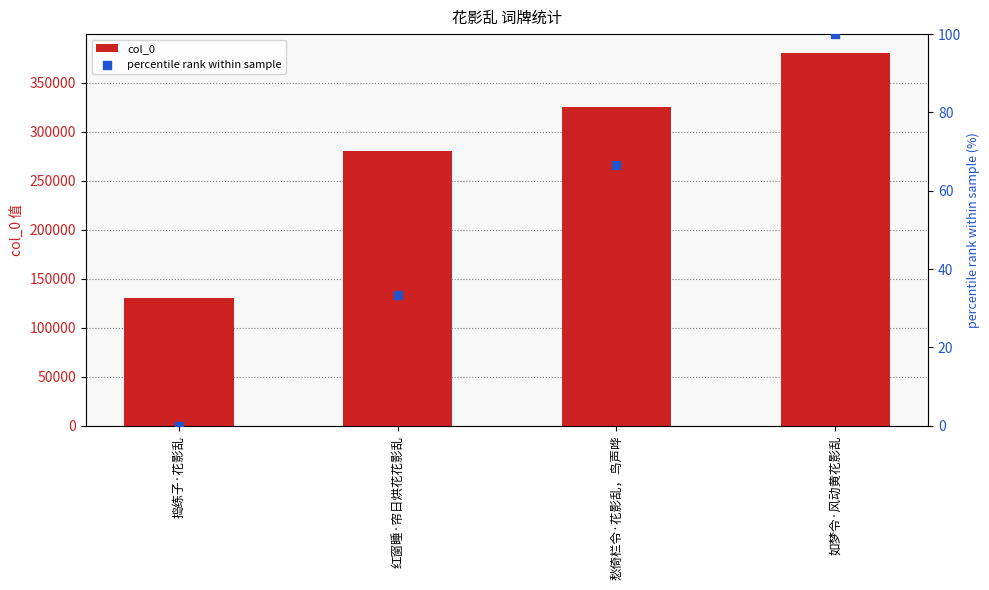

What are all the series names shown in the legend?

col_0, percentile rank within sample